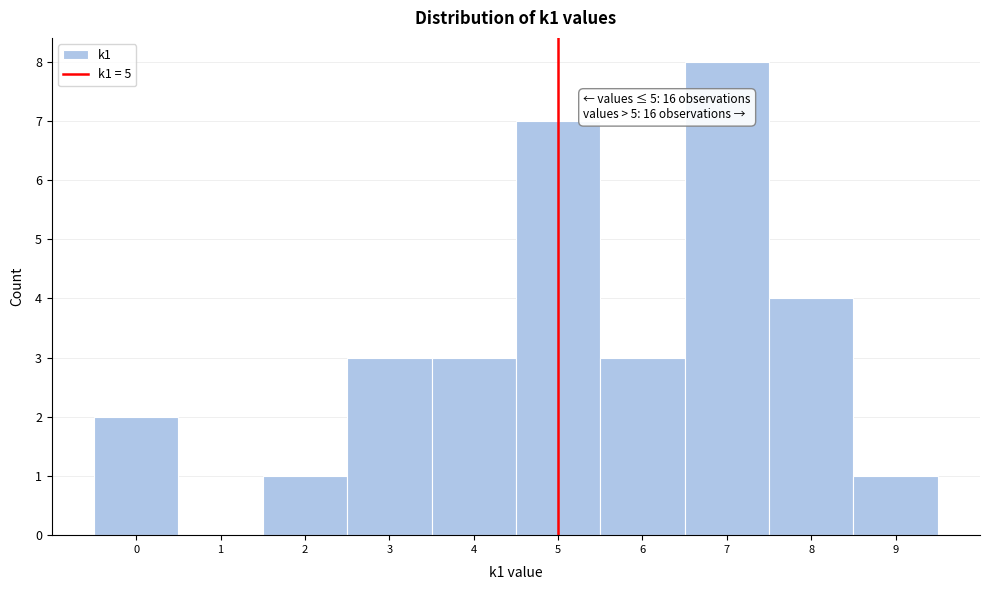

Over which range of the x-axis is the bar tallest?

6.5 to 7.5